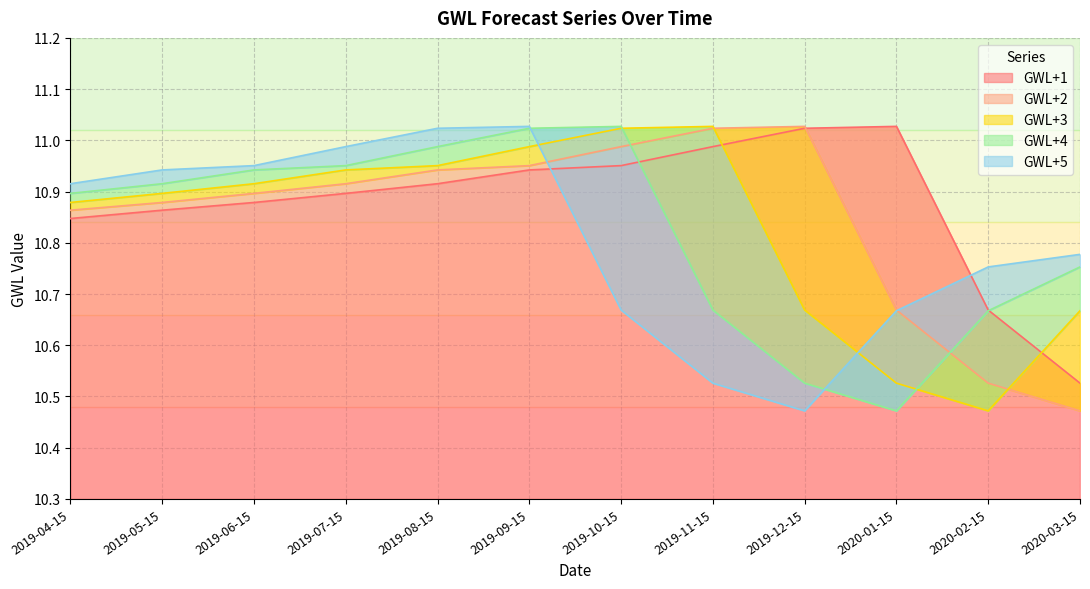

What is the difference between the maximum and minimum values in the GWL+3 series?

0.6